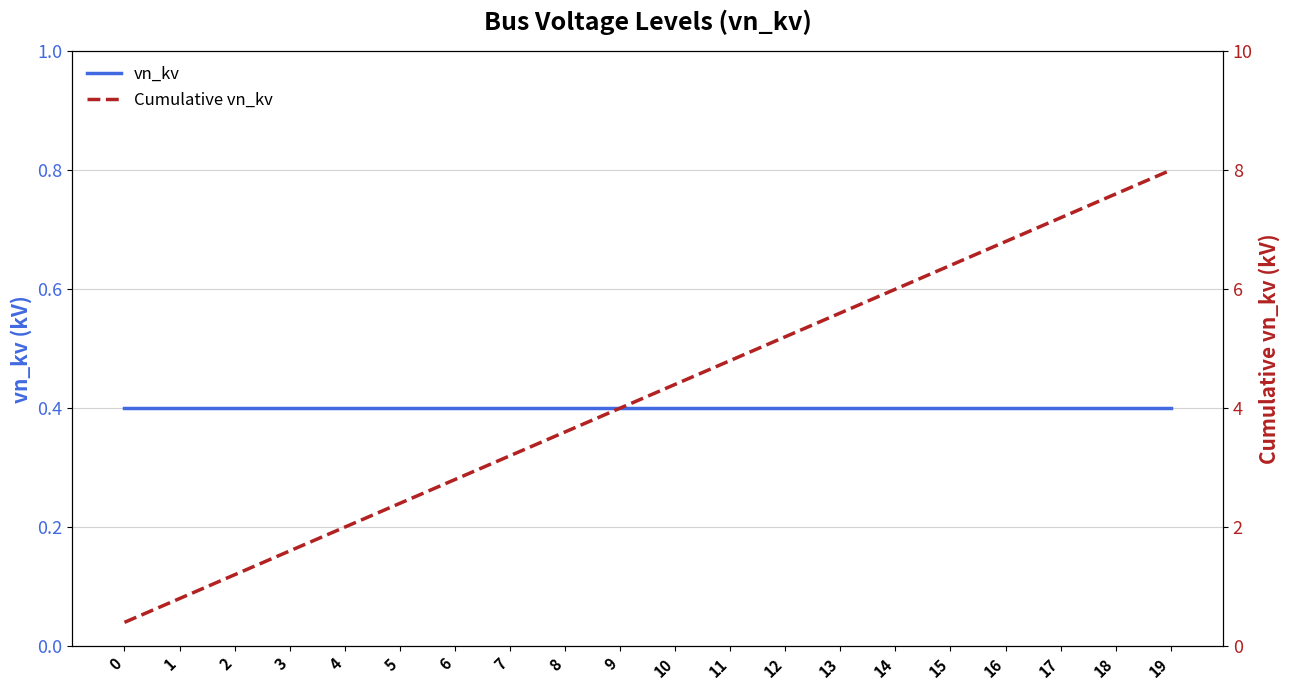

The vn_kv series shows 0.4 at 8. True or false?

True